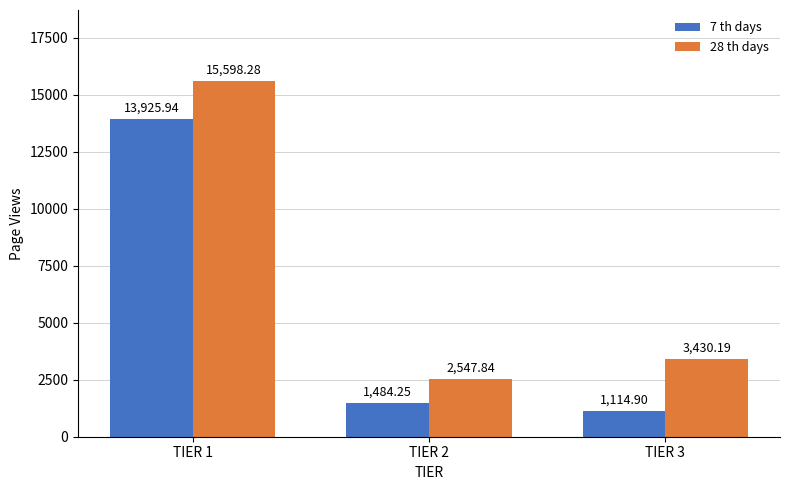

How many distinct data groups are displayed?

2